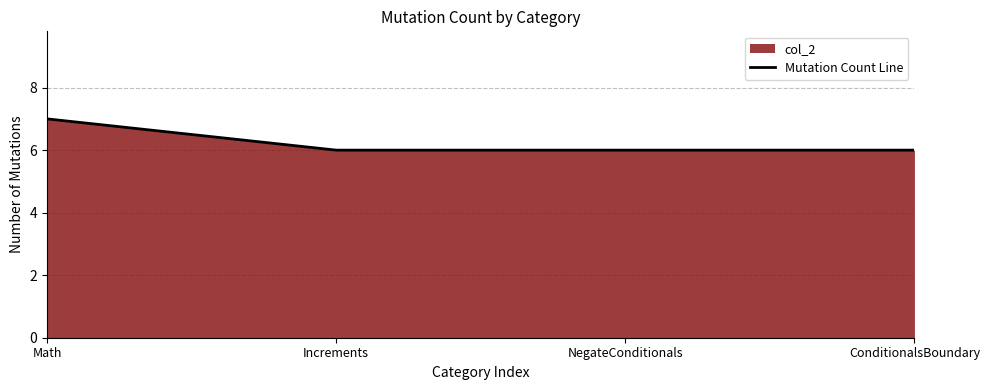

True or false: there are more than 0 points higher than both neighbors.

False